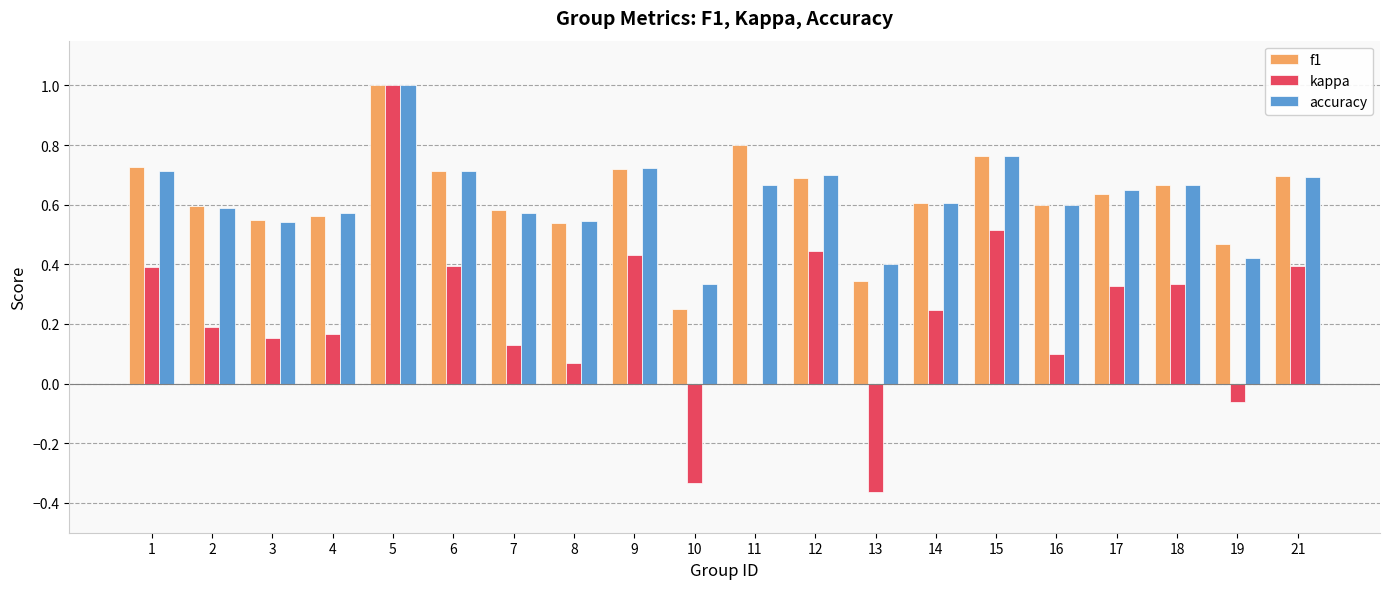

What is the sum of all kappa values?

4.5